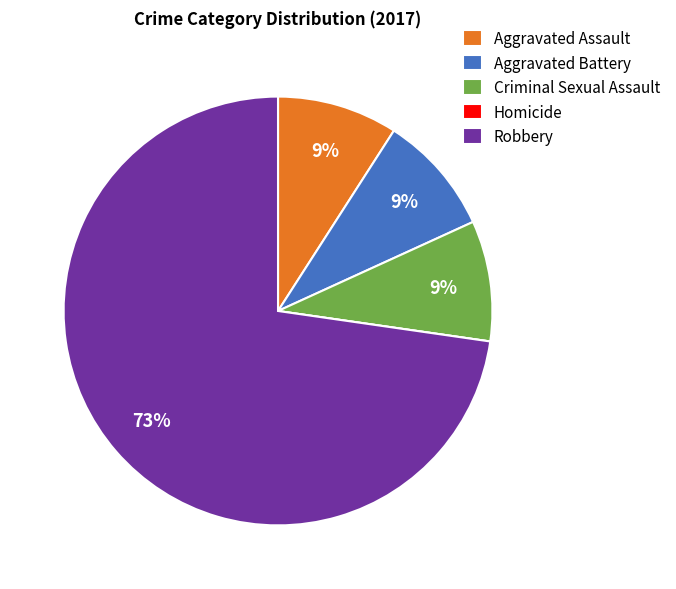

To the nearest percent, what portion does Aggravated Battery represent?

9%